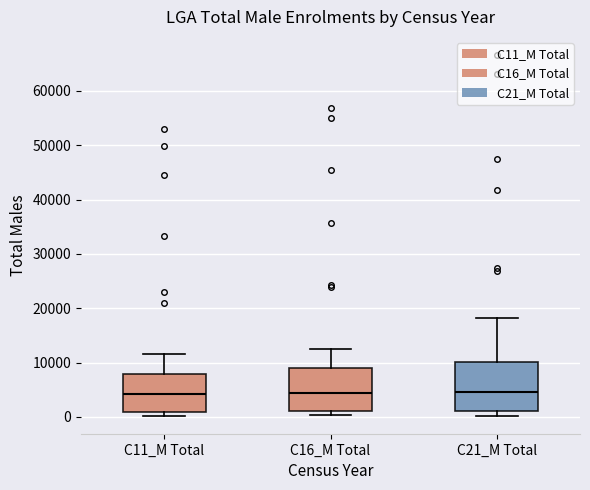

Reading left to right, transcribe this box plot: for each box, give where its median line is, the range the box spans, and where its two whiskers end, as read against the y-axis. The values are not printed on the chart, so give them approximately, as read against the axis.

C11_M Total: median 4000, box 1000 to 8000, whiskers 0 to 12000
C16_M Total: median 4000, box 1000 to 9000, whiskers 0 to 13000
C21_M Total: median 5000, box 1000 to 10000, whiskers 0 to 18000